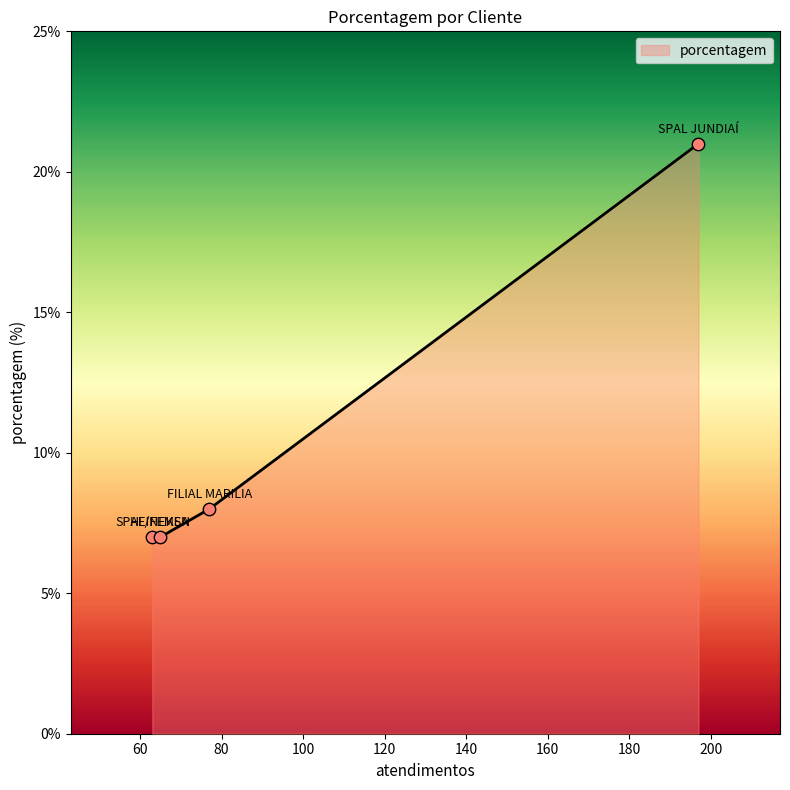

What is the difference between the maximum and second lowest values?

14